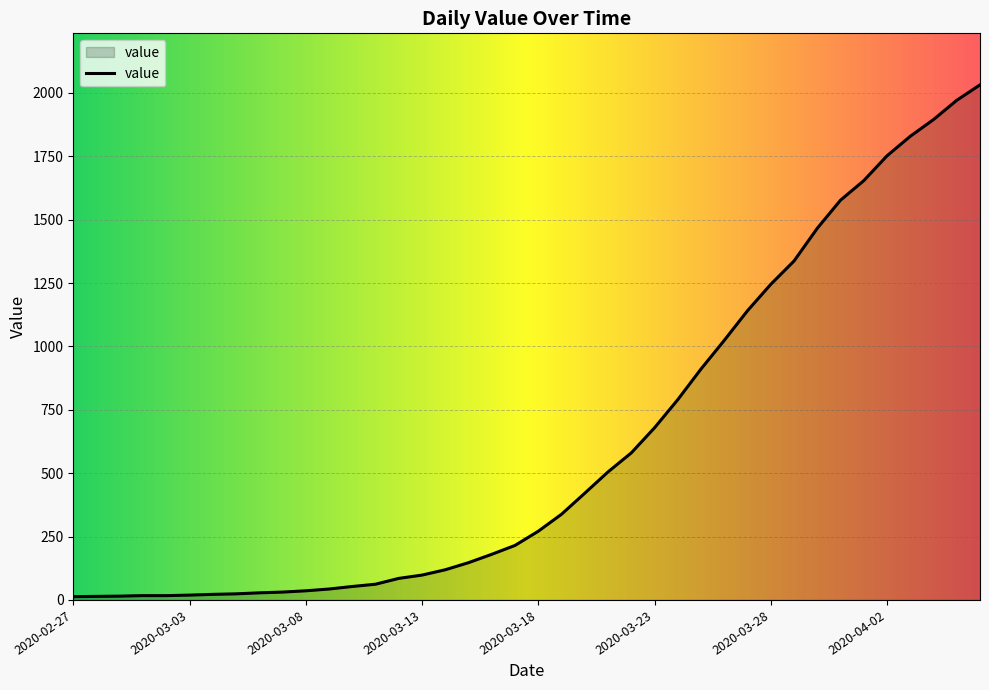

How many categories are shown in the chart?

40